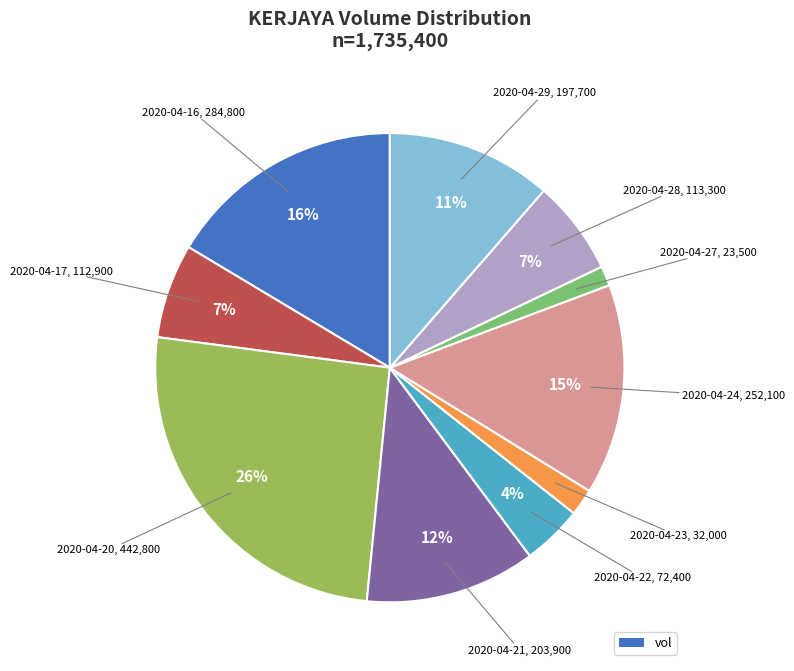

Is there a majority slice in this chart?

No